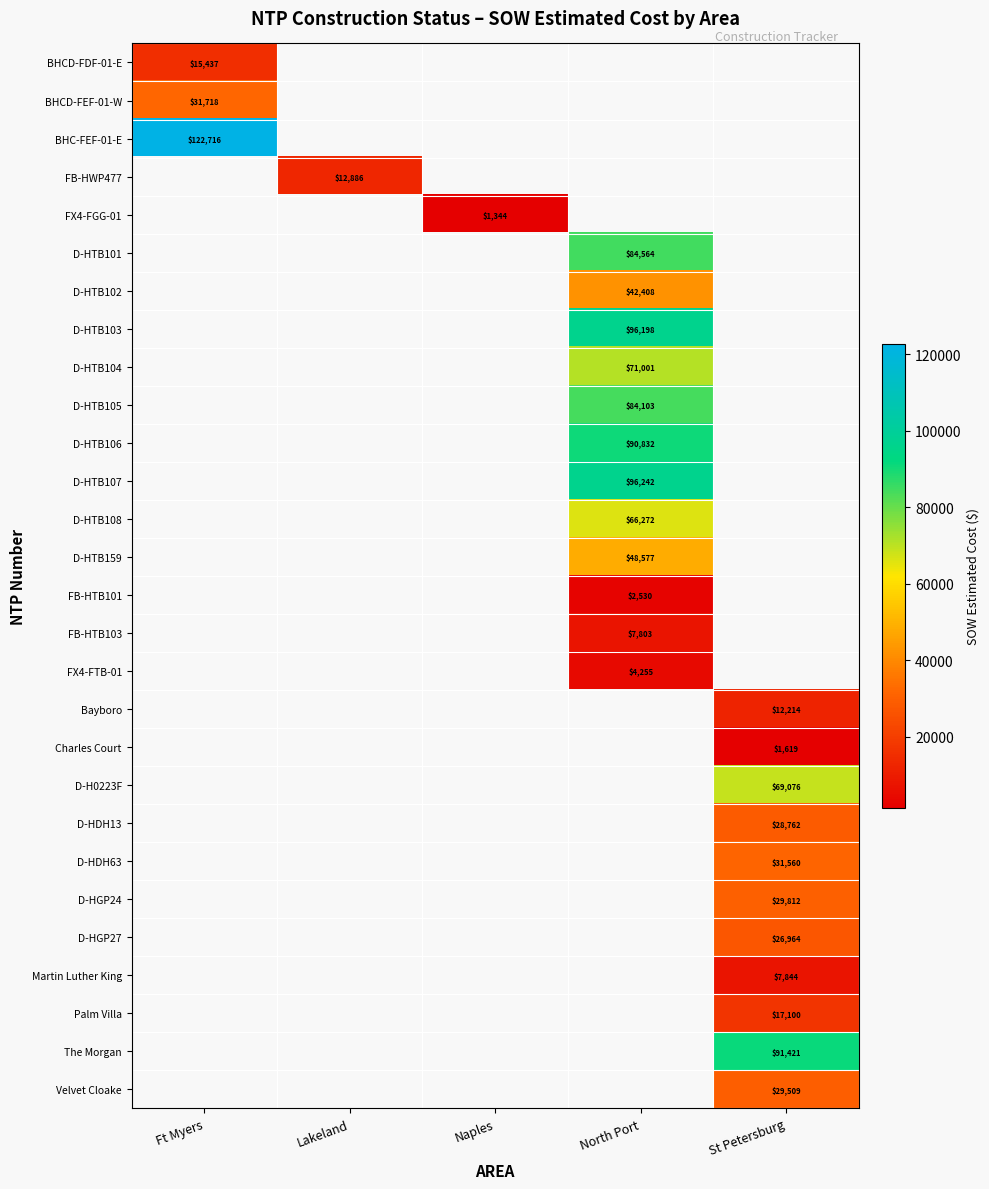

Rank the categories by BHC-FEF-01-E value from lowest to highest.

Ft Myers, Lakeland, Naples, North Port, St Petersburg